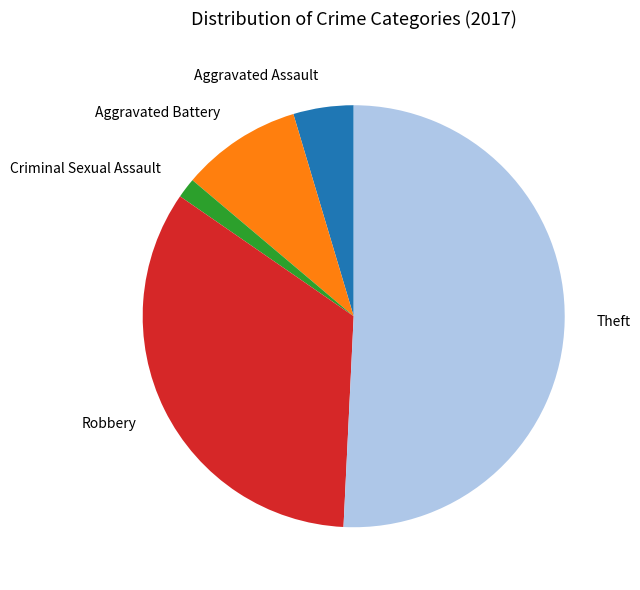

Is the sum of Criminal Sexual Assault and Aggravated Assault greater than half?

No